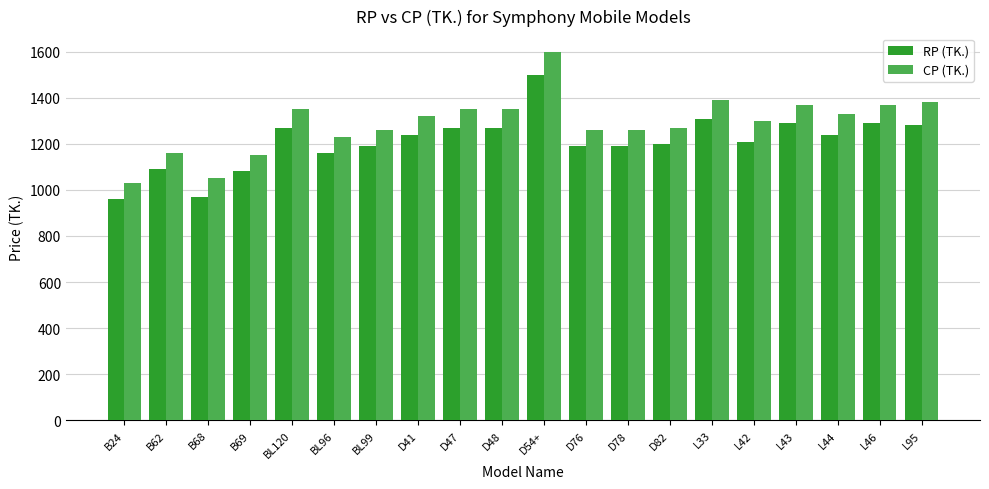

Which series has the largest total across all categories?

CP (TK.)